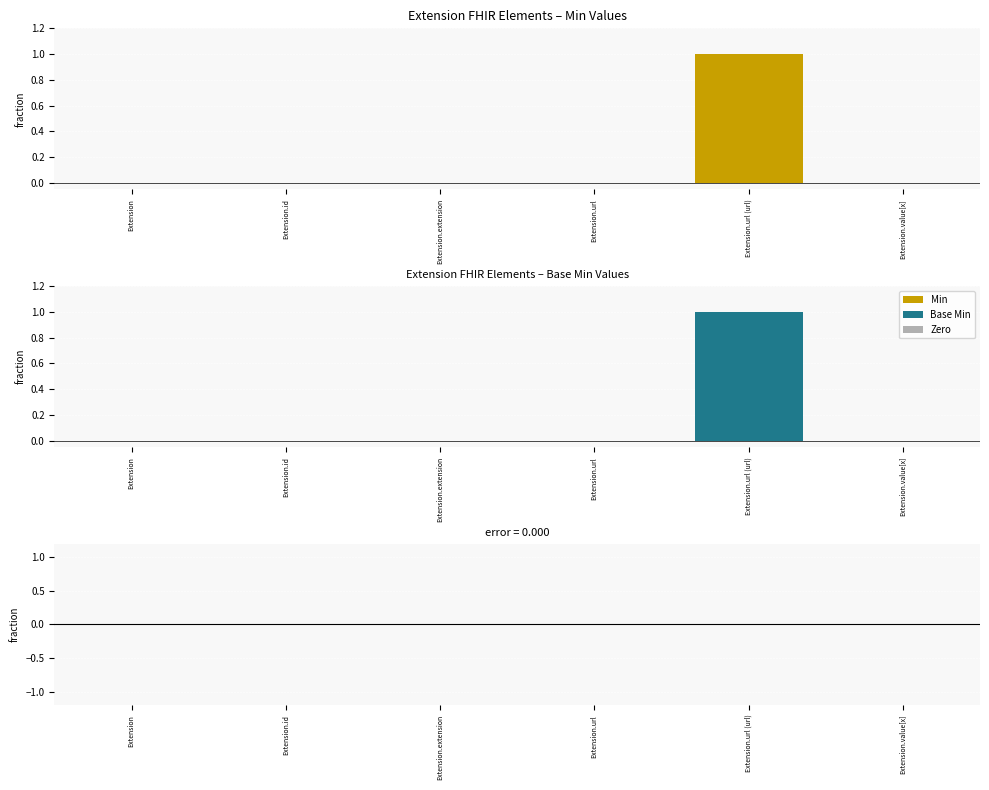

What is the sum of the Base Min values at Extension.url (url) and Extension.url?

1